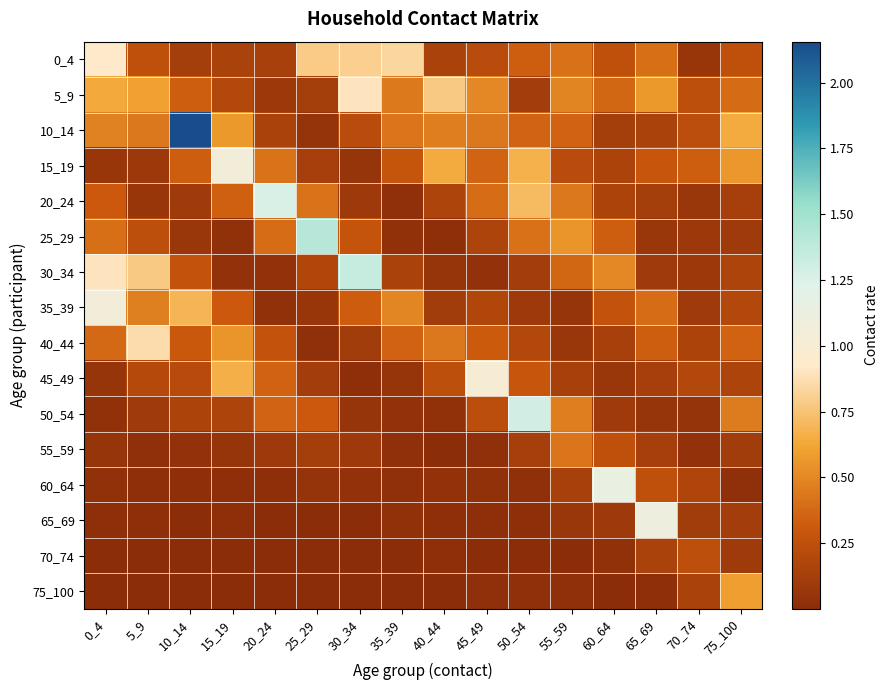

Between 75_100 and 10_14, which is larger?

75_100